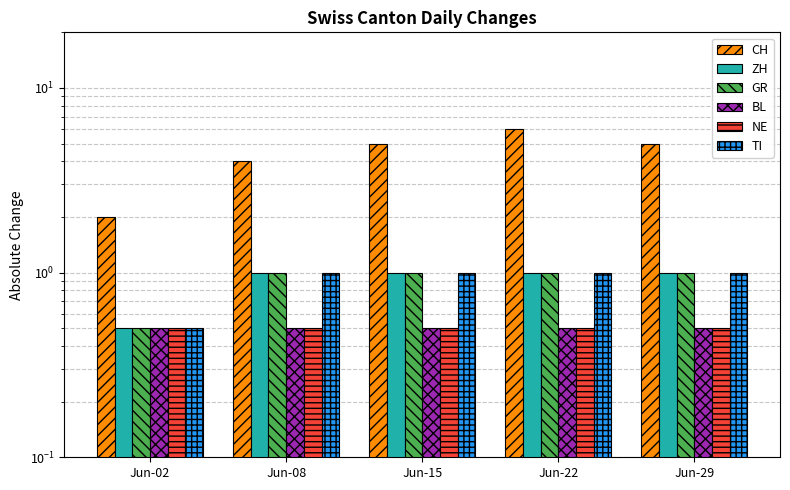

At which category is the sum across all series the highest?

Jun-22